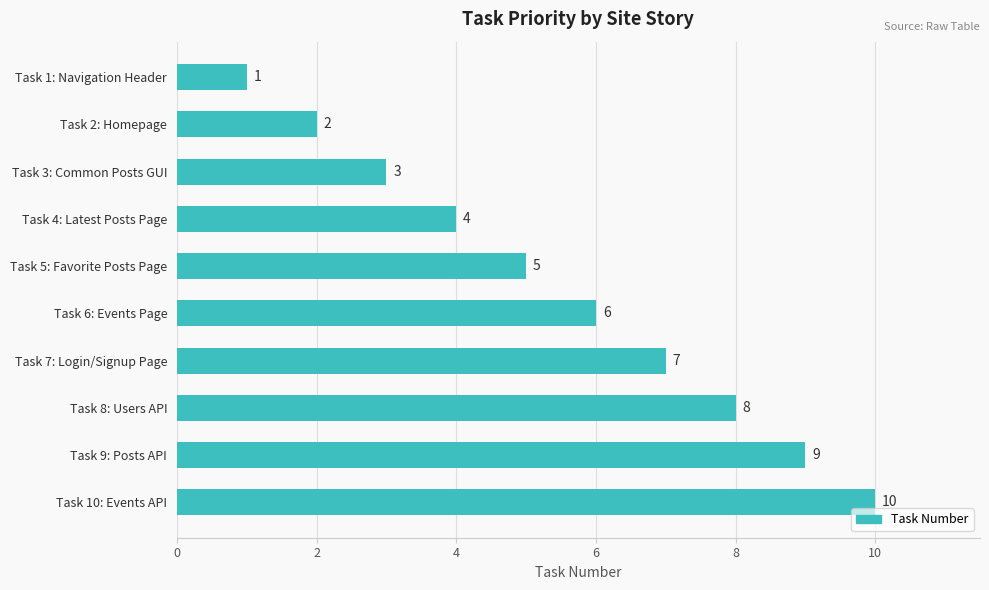

How many series are shown in this chart?

1